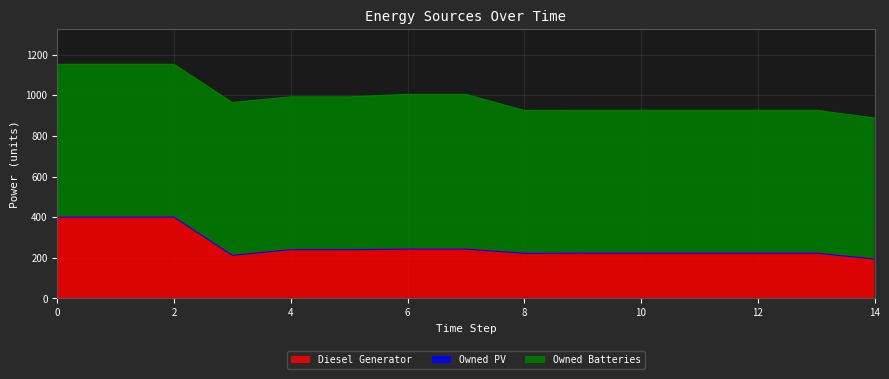

At how many categories does at least one series exceed 269?

15